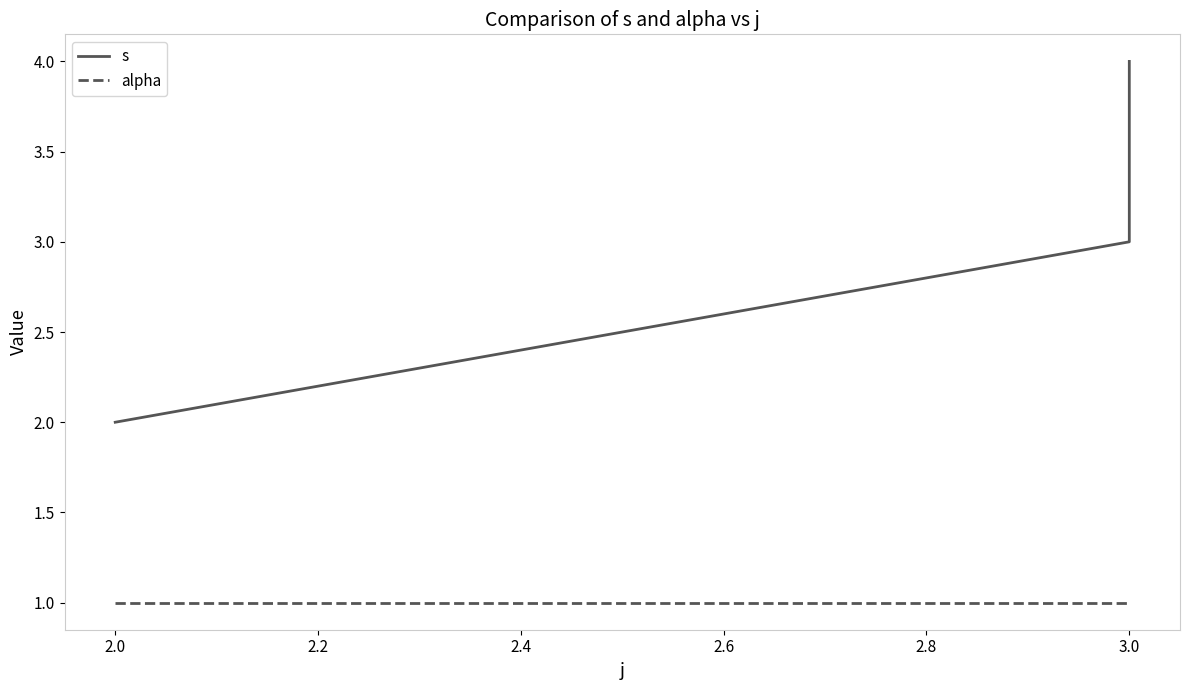

Where is alpha nearest to the value 1?

2.0